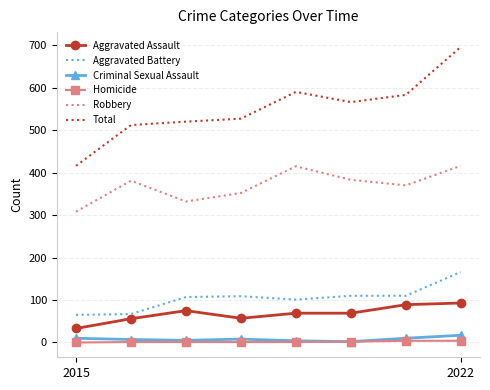

True or false: Robbery and Criminal Sexual Assault cross at least once.

False